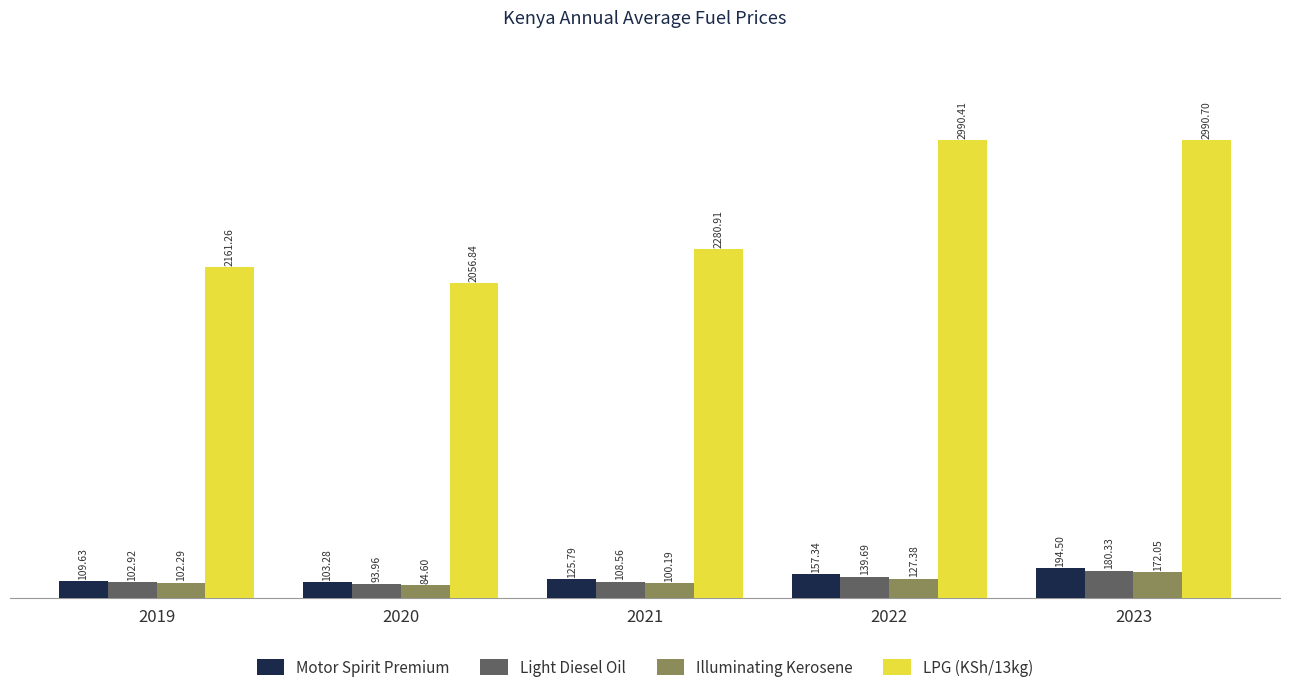

What is the smallest value displayed?

84.6